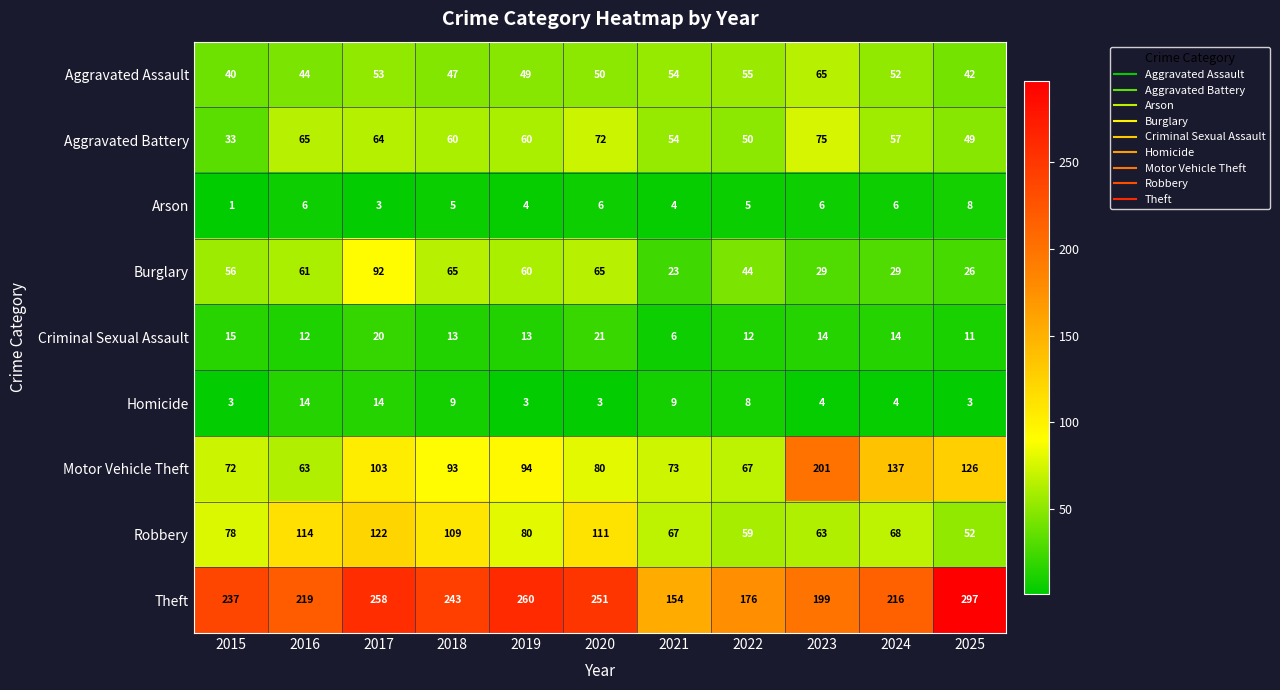

What is the average value of the Criminal Sexual Assault series?

14